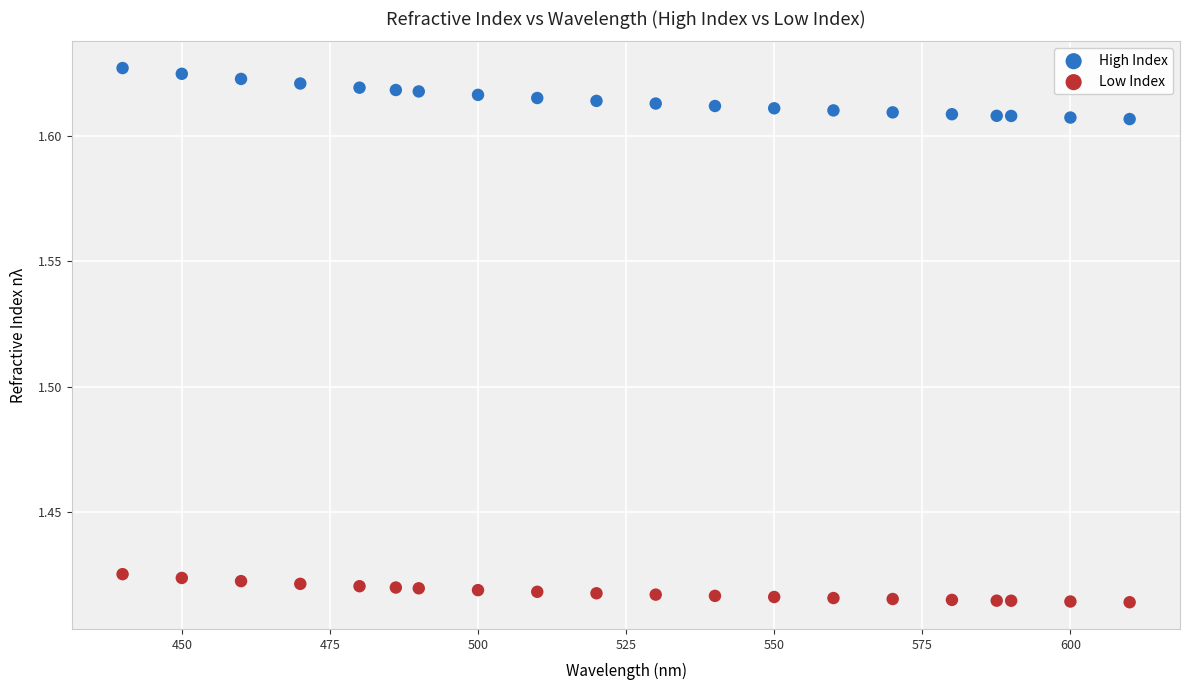

Across all data points, what is the range of X values (max minus min)?

170.0